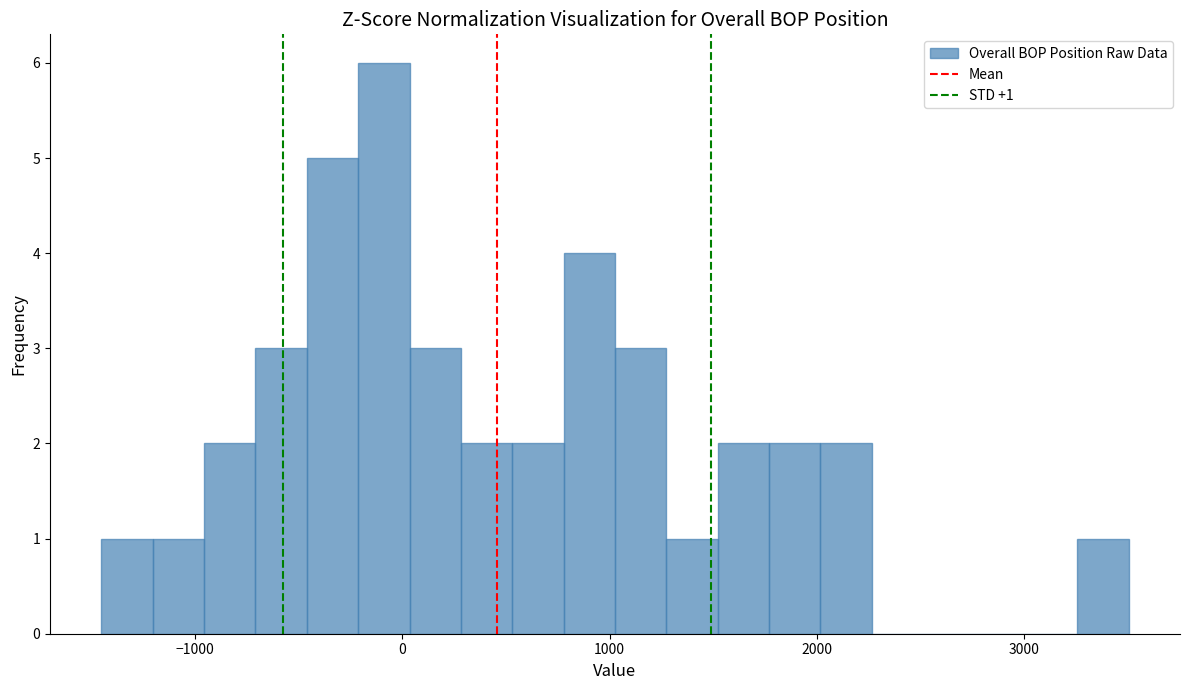

Read against the x-axis, roughly where is the centre of the tallest bar?

-100